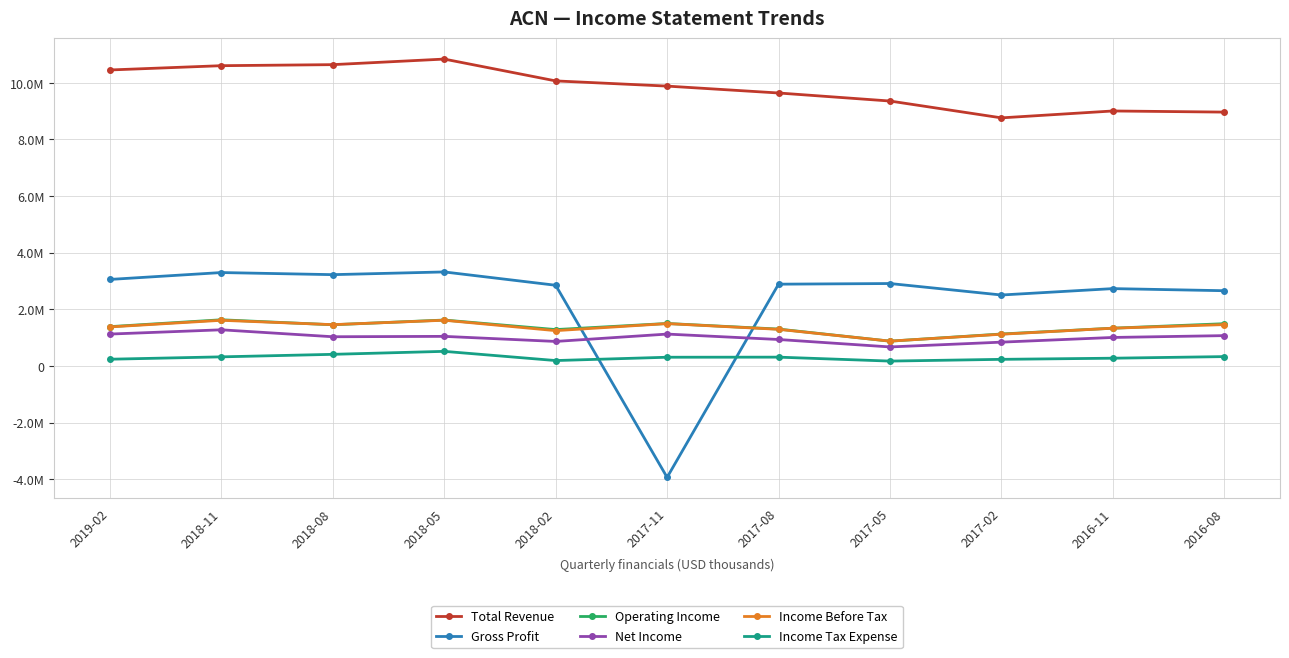

Reading right to left, what are all the values shown in this chart?

Total Revenue: 8965600	9005600	8762200	9356800	9640900	9884300	10067800	10838900	10642200	10605500	10454100
Gross Profit: 2655600	2730000	2504200	2909600	2886700	-3938100	2848400	3319200	3223100	3297400	3054300
Operating Income: 1490500	1332000	1126300	873700	1300400	1498200	1282700	1619800	1452600	1629000	1386600
Net Income: 1069200	1004500	838800	669500	932500	1123700	863700	1043000	1029500	1274700	1124400
Income Before Tax: 1458900	1331100	1118500	874400	1292000	1494100	1244800	1612600	1456600	1610500	1376300
Income Tax Expense: 328100	271400	231300	169600	308800	305600	188500	513500	408200	319200	235500